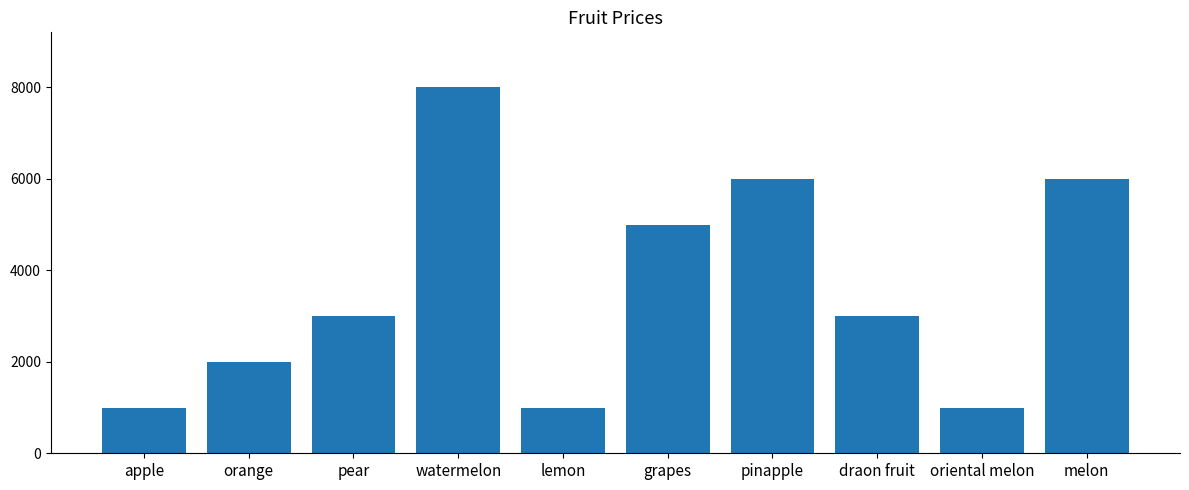

The value at watermelon is 3386. True or false?

False